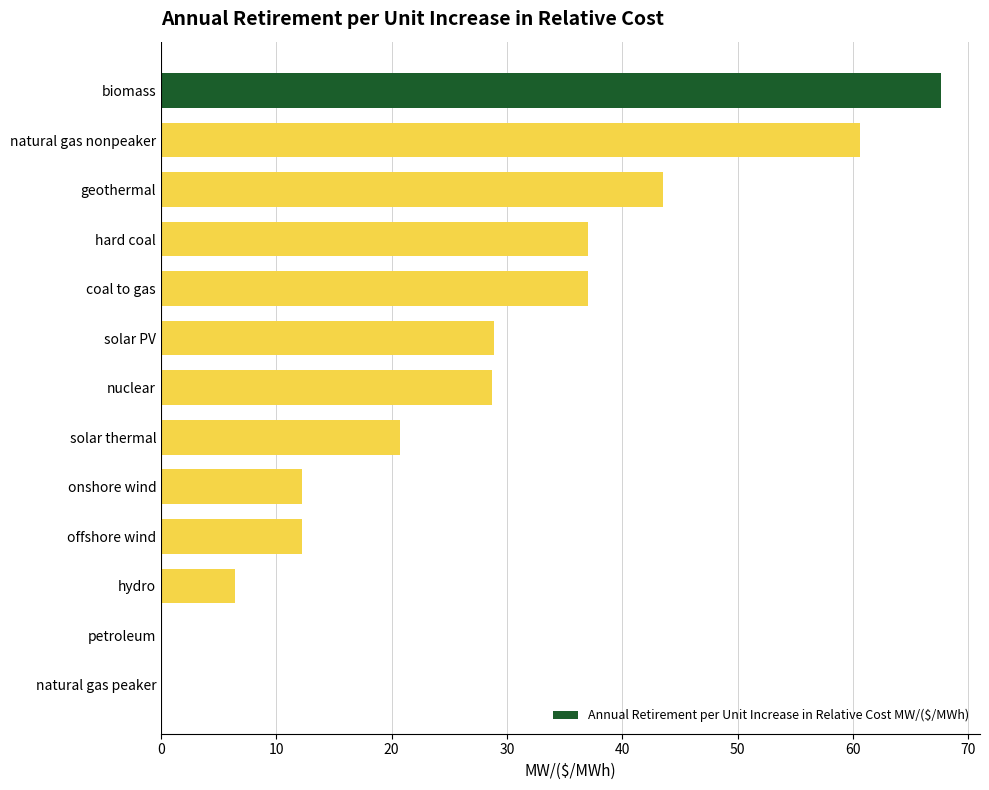

What is the sum of all values?

354.9